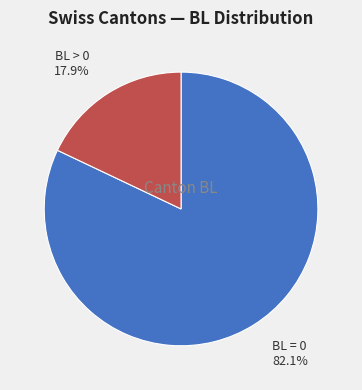

What portion of the pie excludes BL > 0?

82.1%